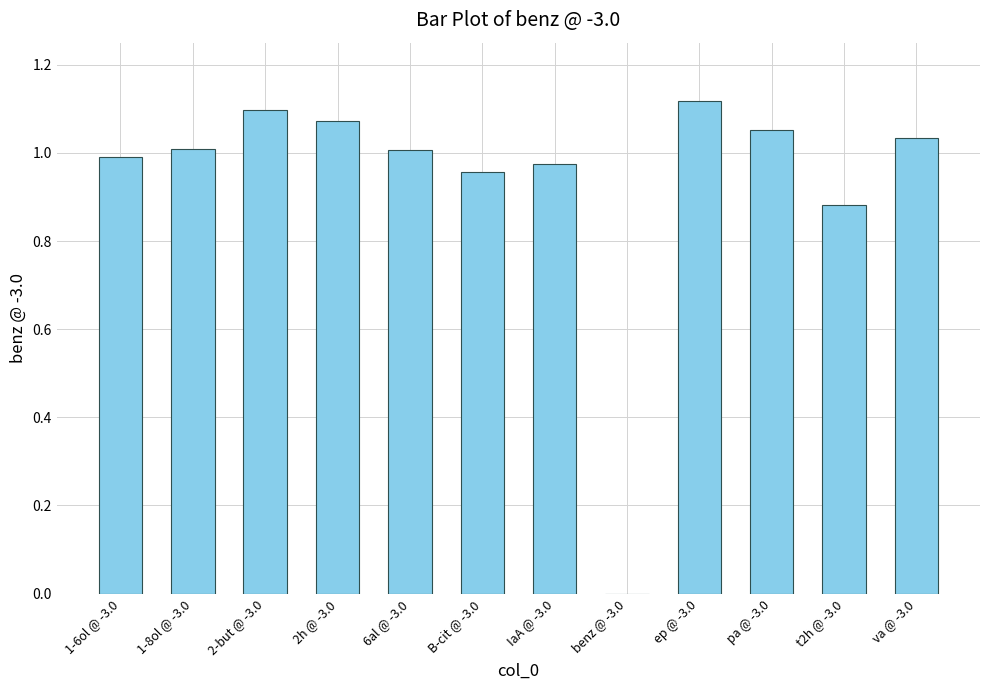

The value at B-cit @ -3.0 is 1.0. True or false?

True